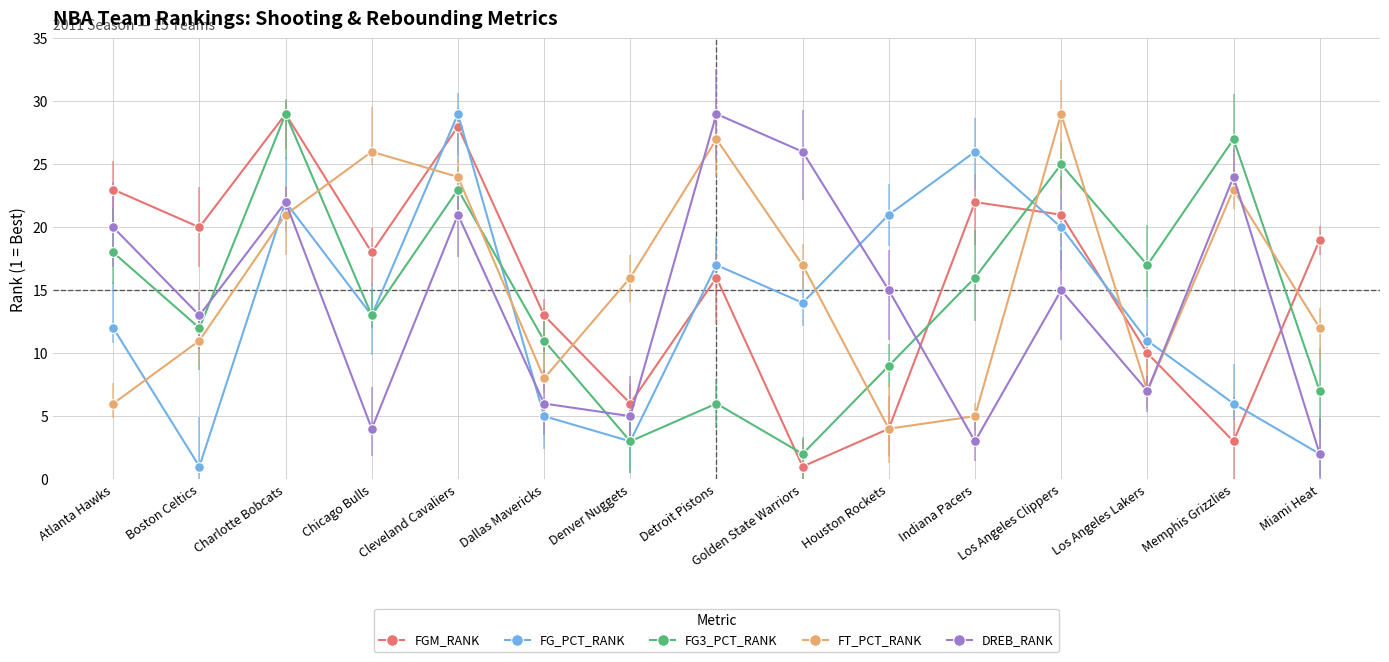

The FGM_RANK series shows 28 at Chicago Bulls. True or false?

False